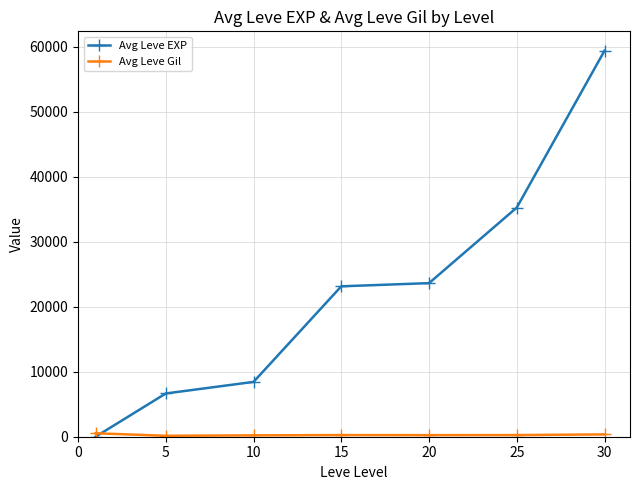

What is the maximum value for Avg Leve EXP?

59405.0